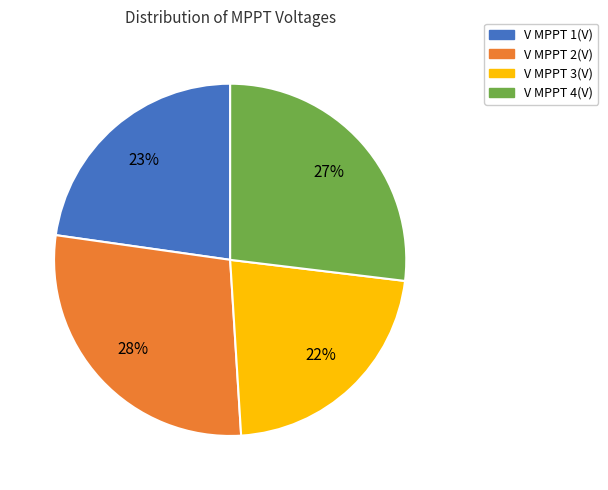

Is there a majority slice in this chart?

No